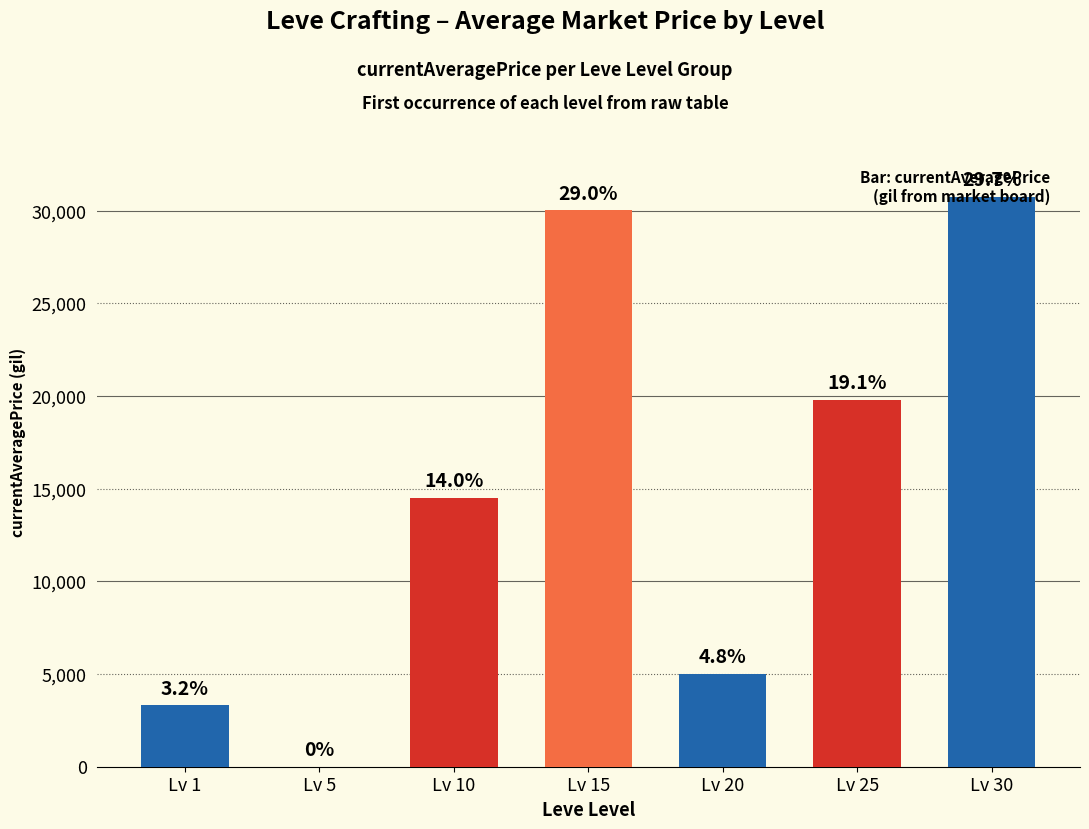

At which category does the chart reach its peak across all series?

Lv 30